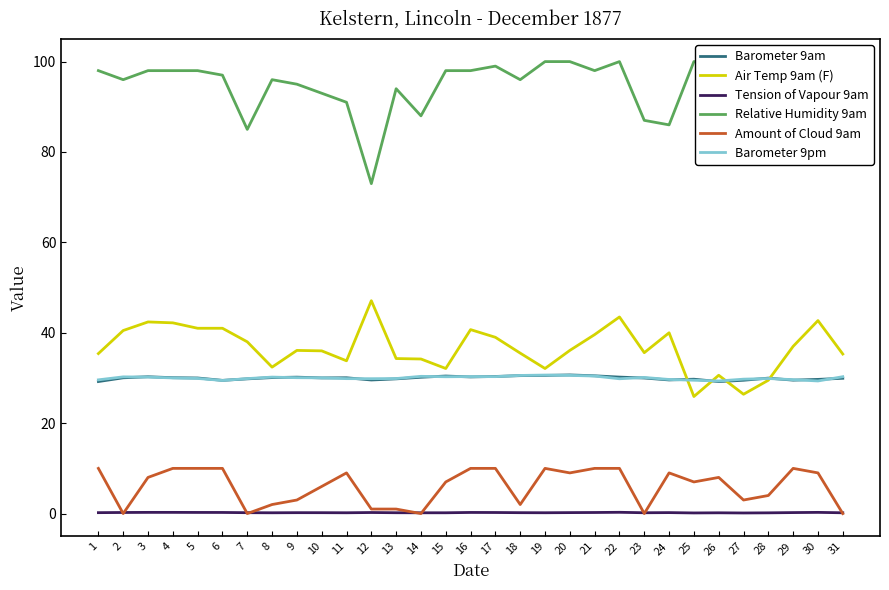

What is the value of the Air Temp 9am (F) point at the 22nd from the left?

43.5